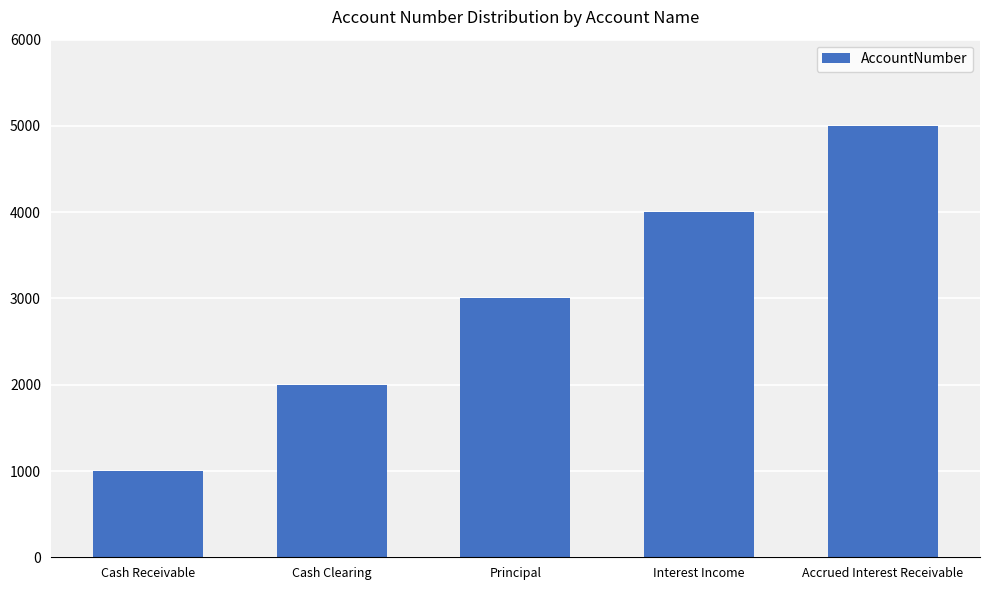

What is the difference between the maximum and minimum values?

4000